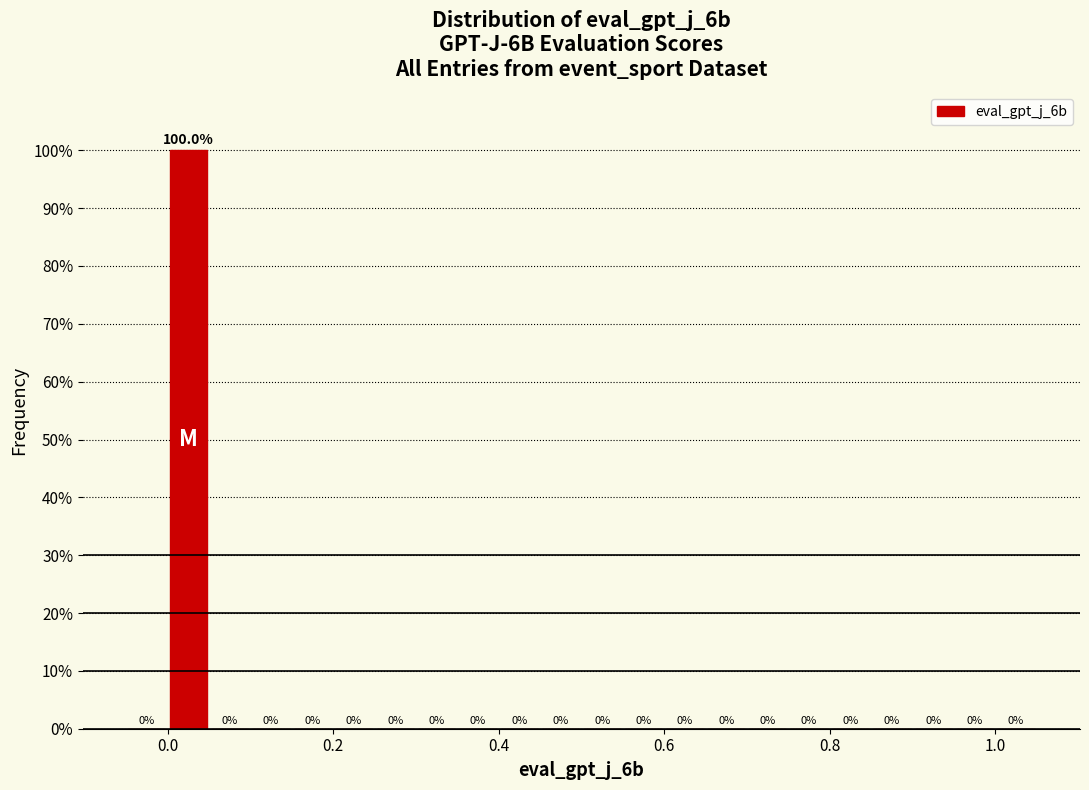

Read against the x-axis, roughly where is the centre of the tallest bar?

0.02